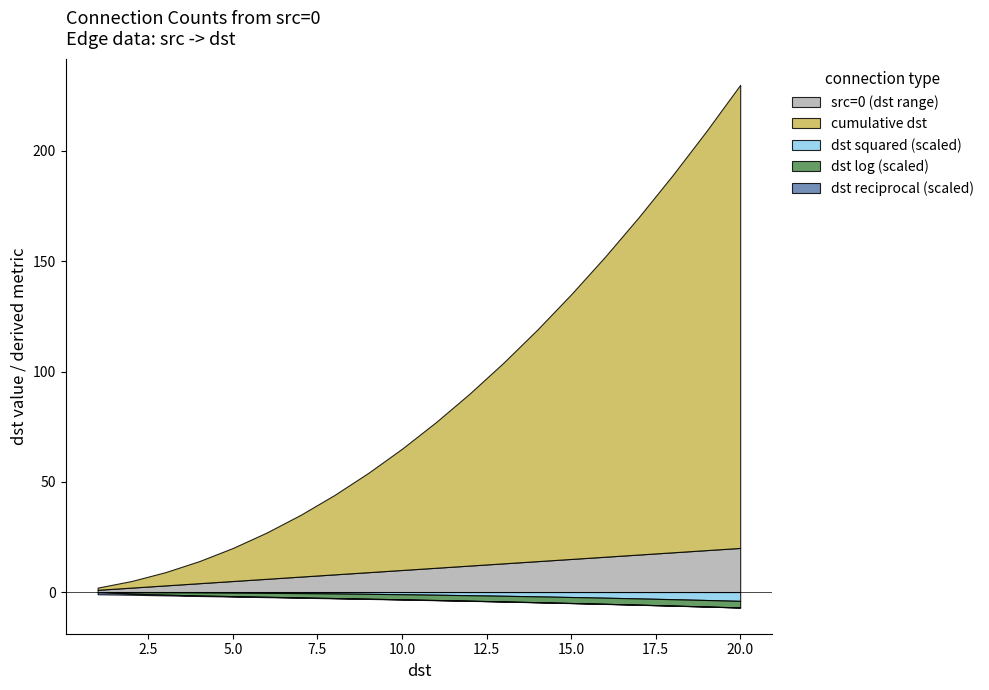

Which series changed the most between 3 and 10?

cumulative dst